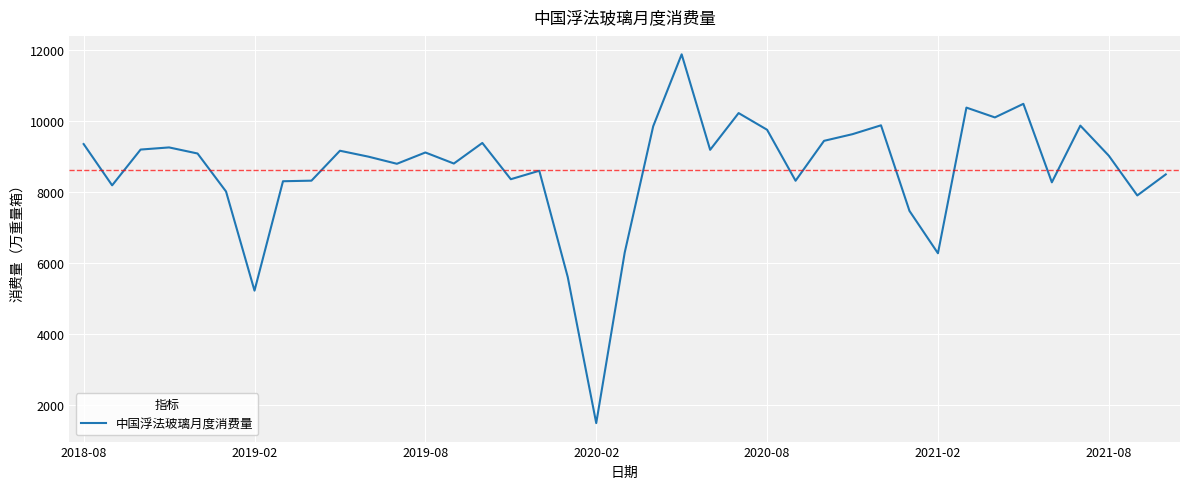

What is the difference between the maximum and minimum values?

10374.4